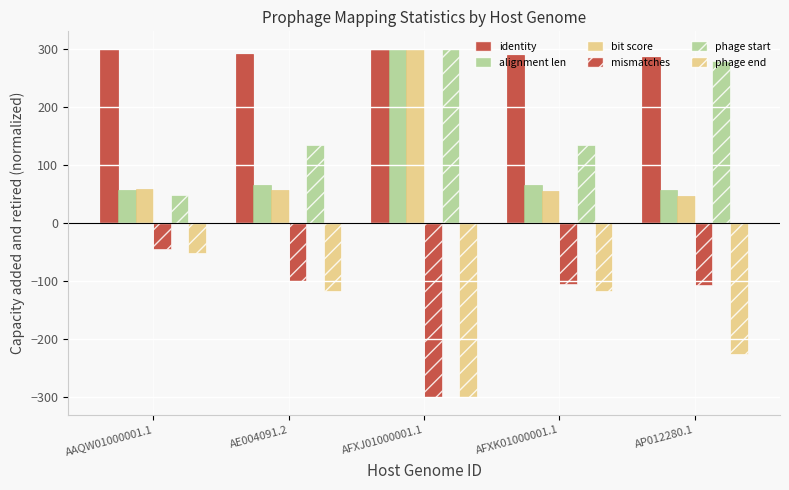

List the labels in order of mismatches value, smallest first.

AFXJ01000001.1, AP012280.1, AFXK01000001.1, AE004091.2, AAQW01000001.1